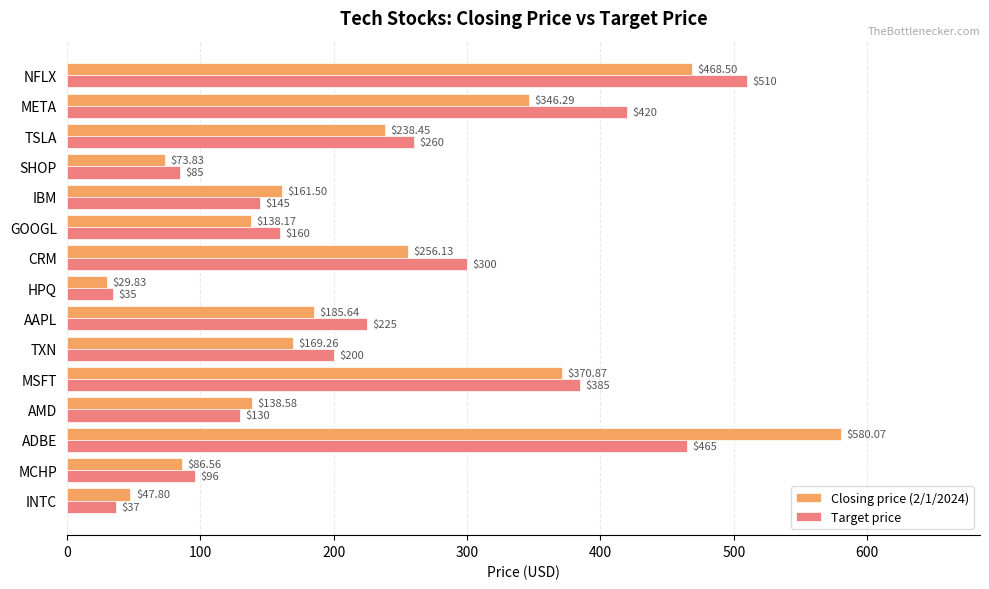

Where is Closing price (2/1/2024) nearest to the value 304?

META